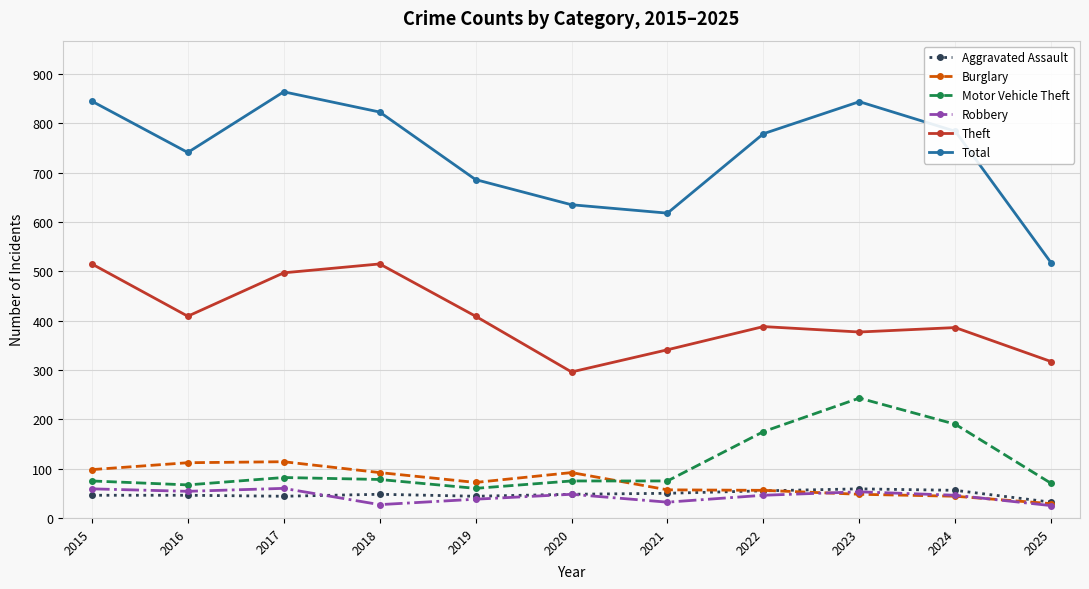

At how many categories does at least one series exceed 158?

11